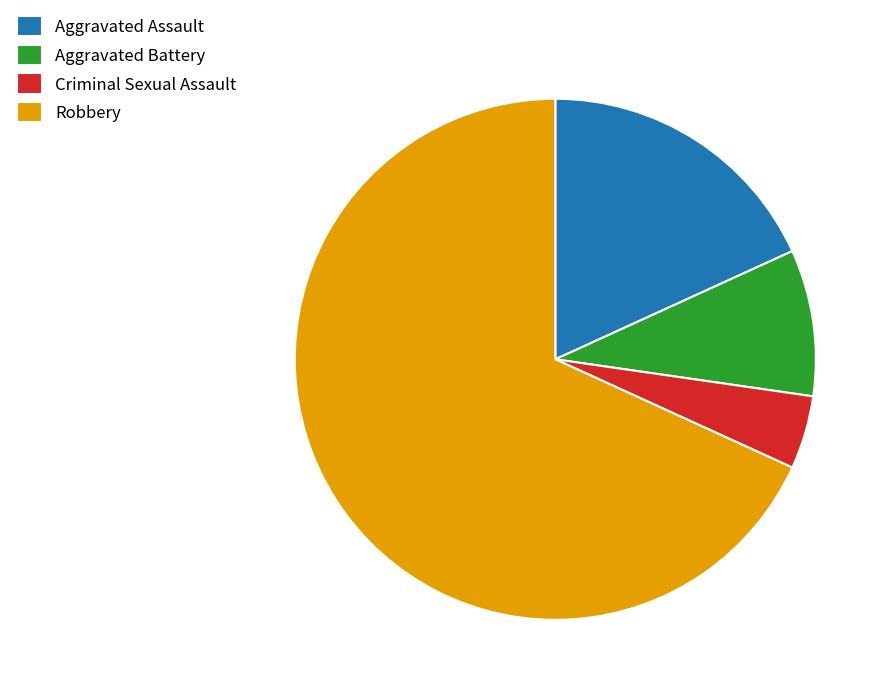

Is it true that Aggravated Assault is 24% of the pie?

False